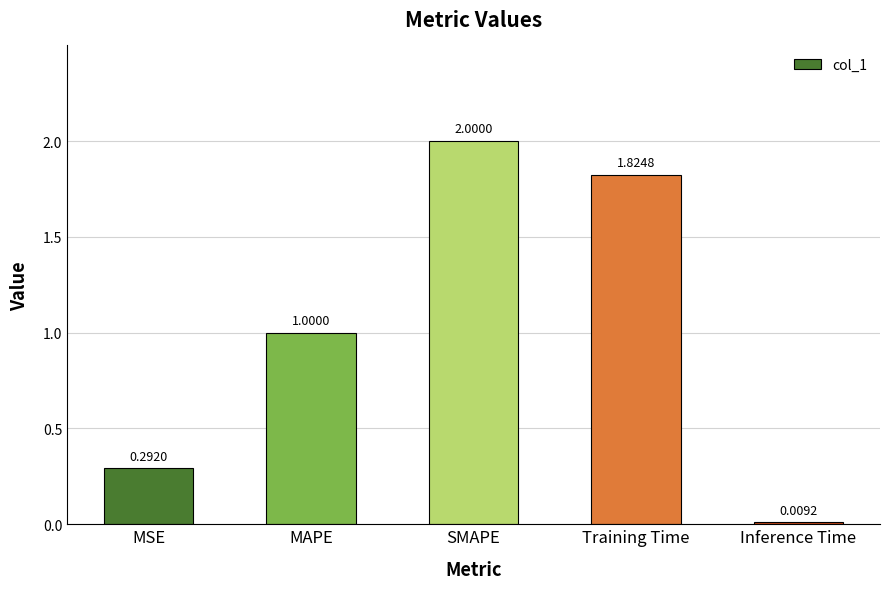

What position from the right is SMAPE?

3